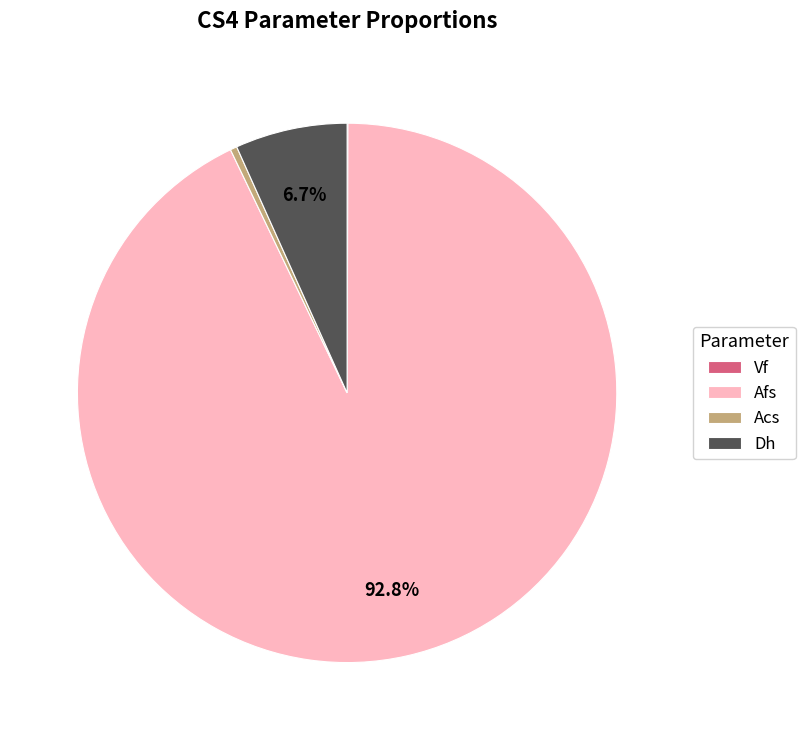

To the nearest percent, what is the average slice percentage?

25%